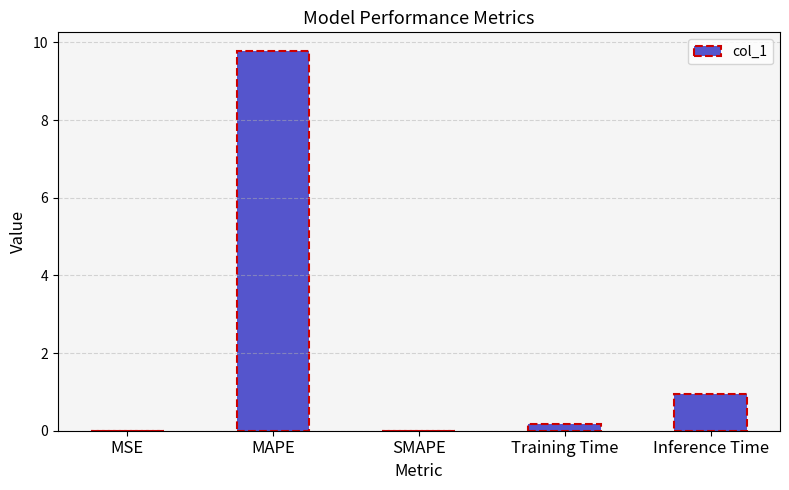

At which category does the chart reach its peak across all series?

MAPE